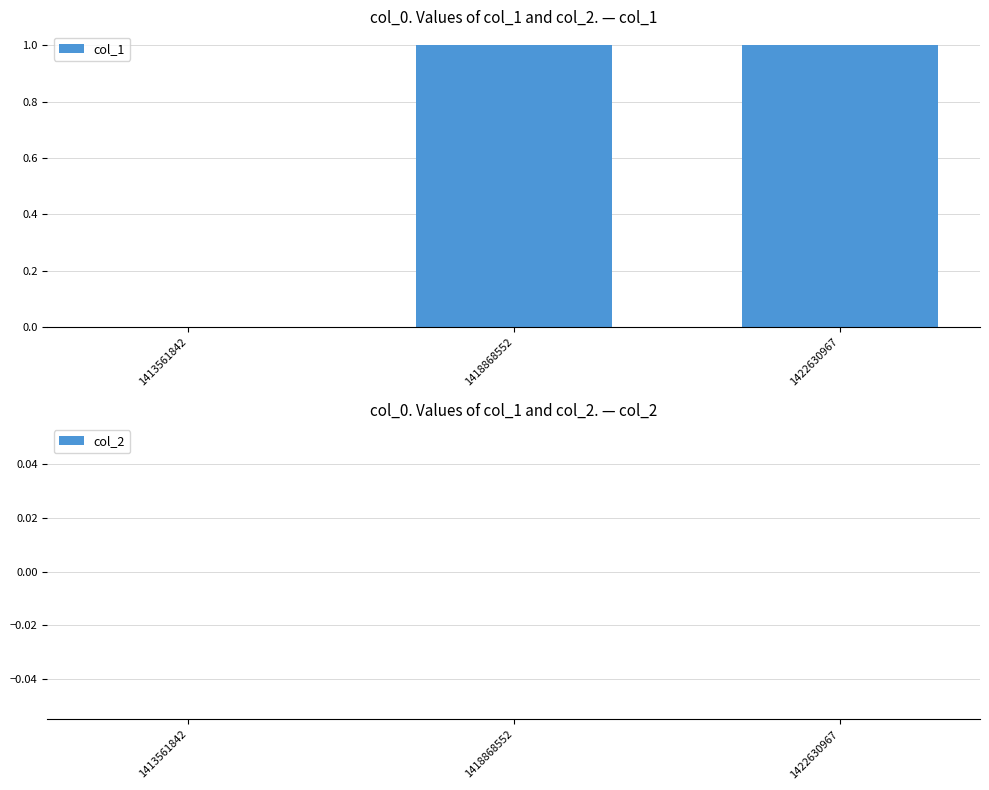

The chart shows a value of 1 at 1422630967. True or false?

True